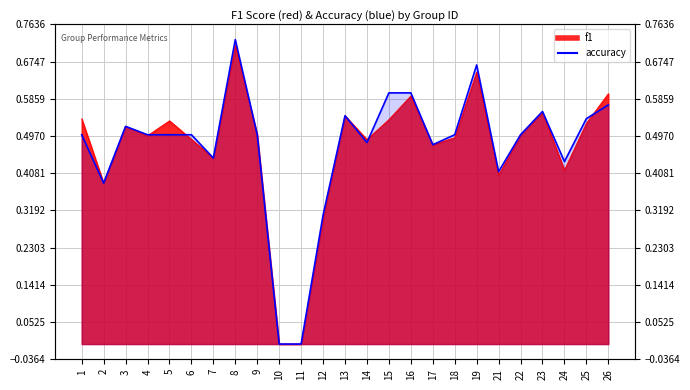

Between 22 and 15, which is larger?

15